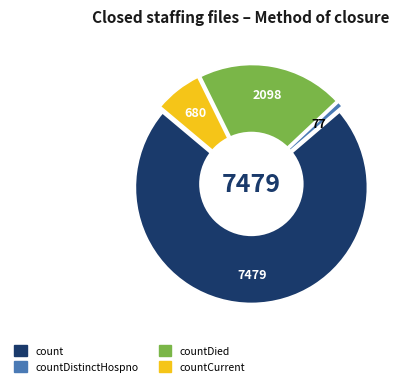

Is there any slice that represents more than half of the pie?

Yes